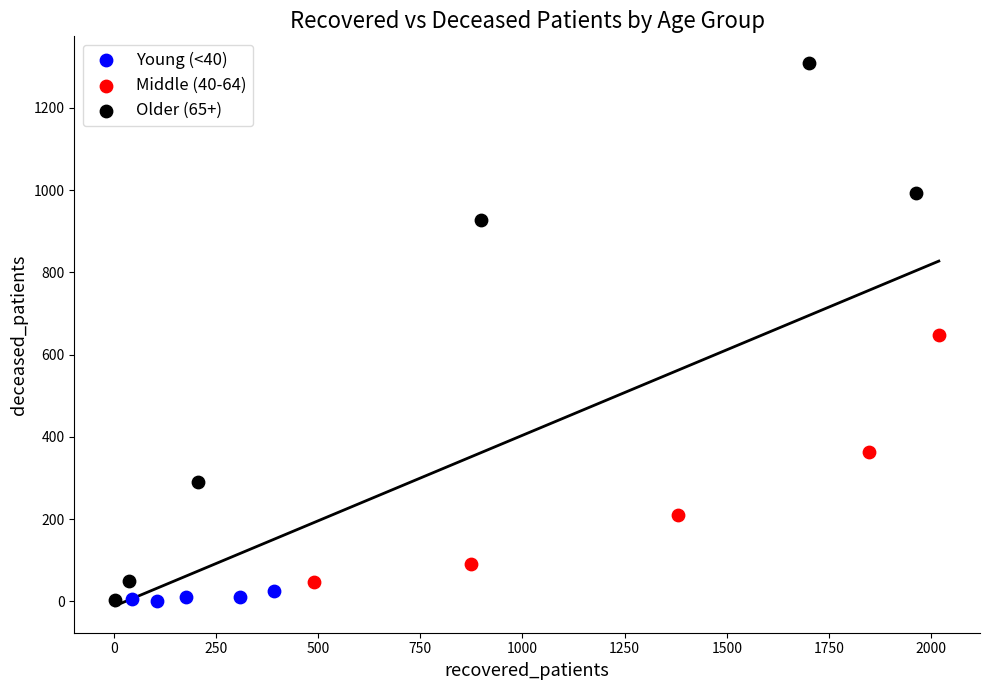

Which series has the widest spread of Y values?

Older (65+)